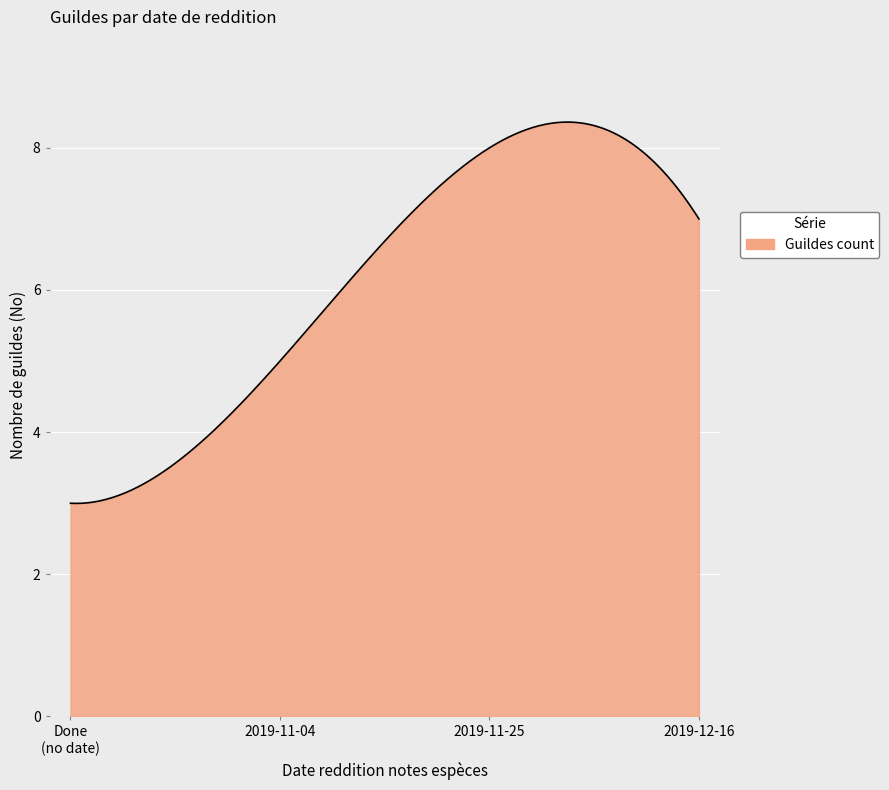

What is the greatest value displayed?

8.4